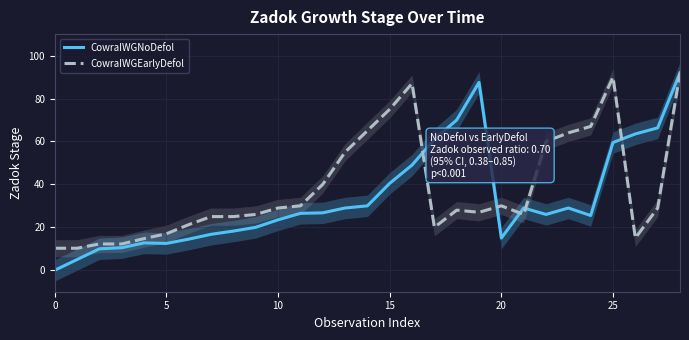

Which category has the highest value in the CowraIWGEarlyDefol series?

28